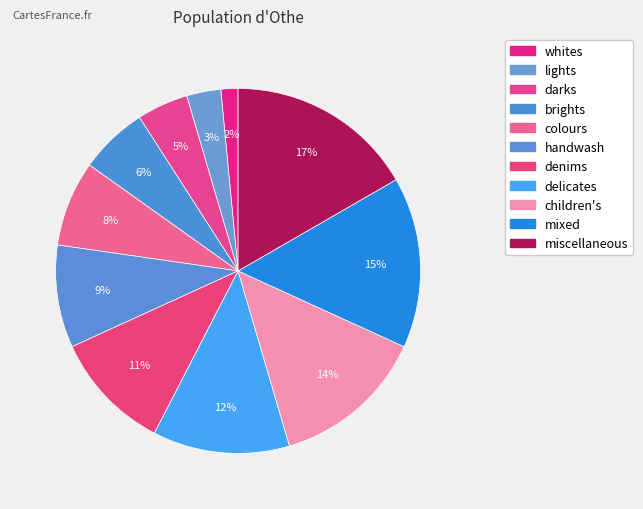

How many segments does this pie chart have?

11